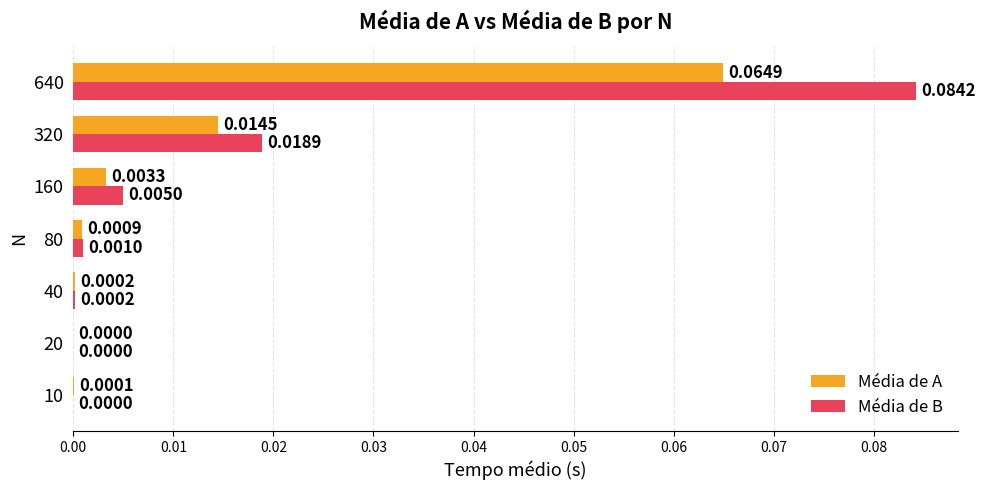

Which series has the largest range (max minus min)?

Média de B